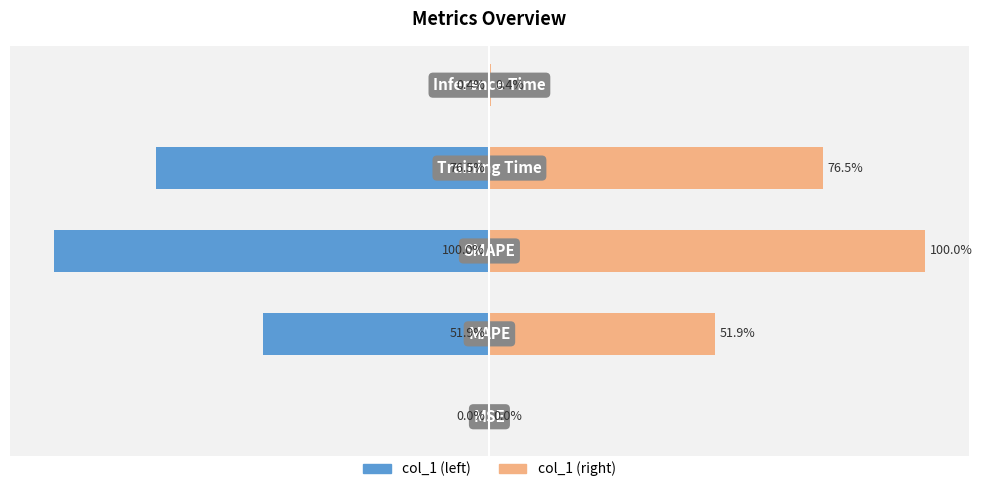

Which has a higher value, 4 or 1?

4